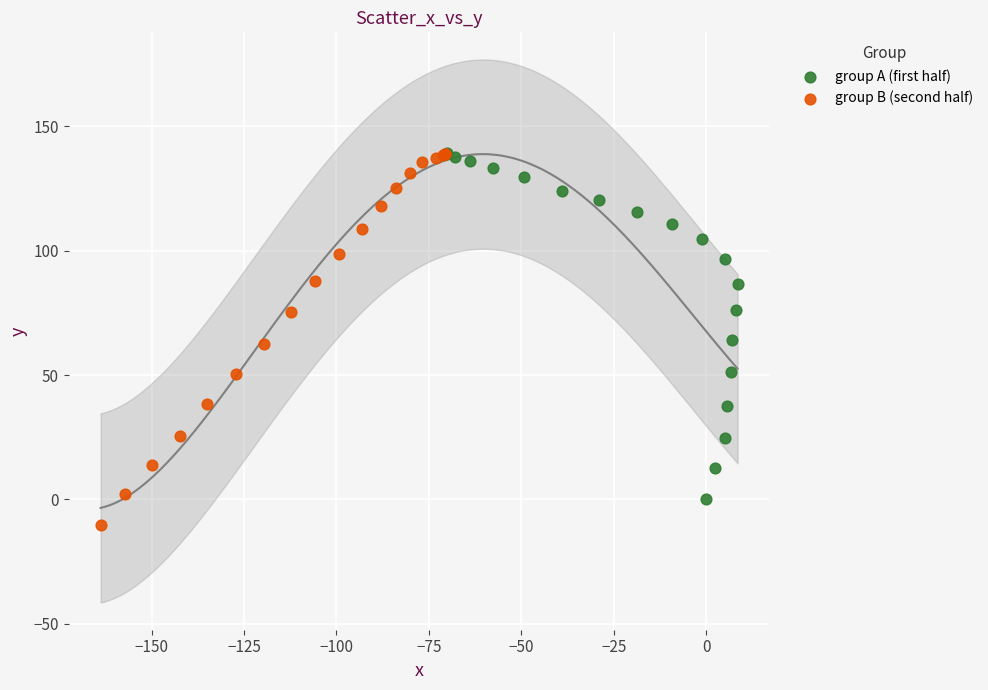

What are all the series names shown in the legend?

group A (first half), group B (second half)